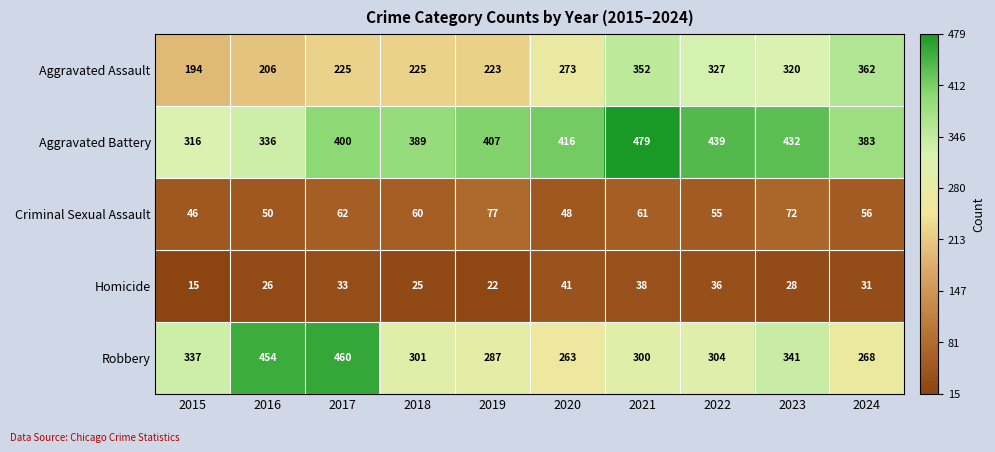

Between 2015 and 2018, which series saw the biggest shift?

Aggravated Battery